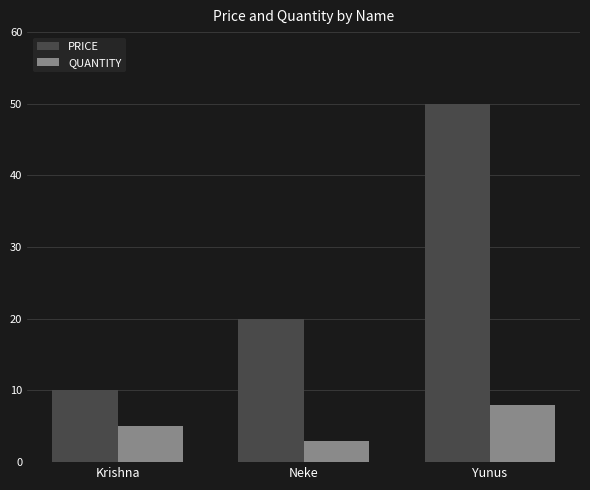

Is it true that QUANTITY equals 1 at Neke?

False